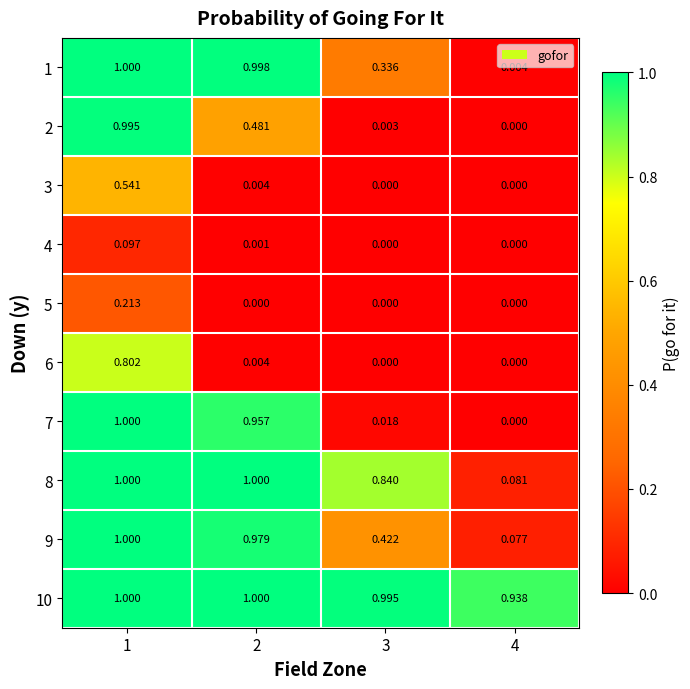

Which series has the largest total across all categories?

10